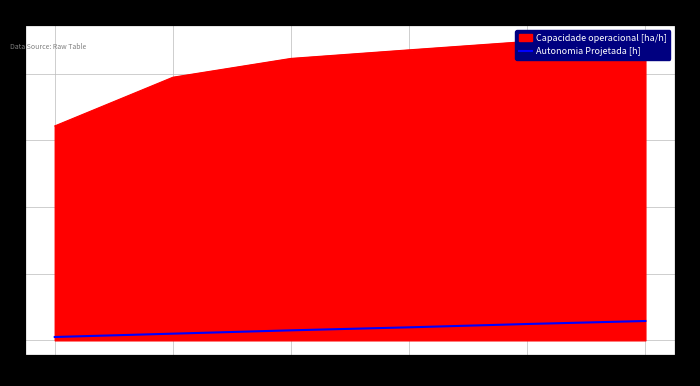

What is the value of the 1st point from the left?

0.1